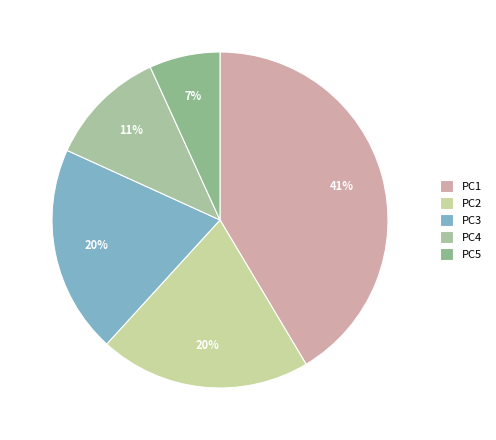

What is the change in value from PC2 to PC4?

-0.1